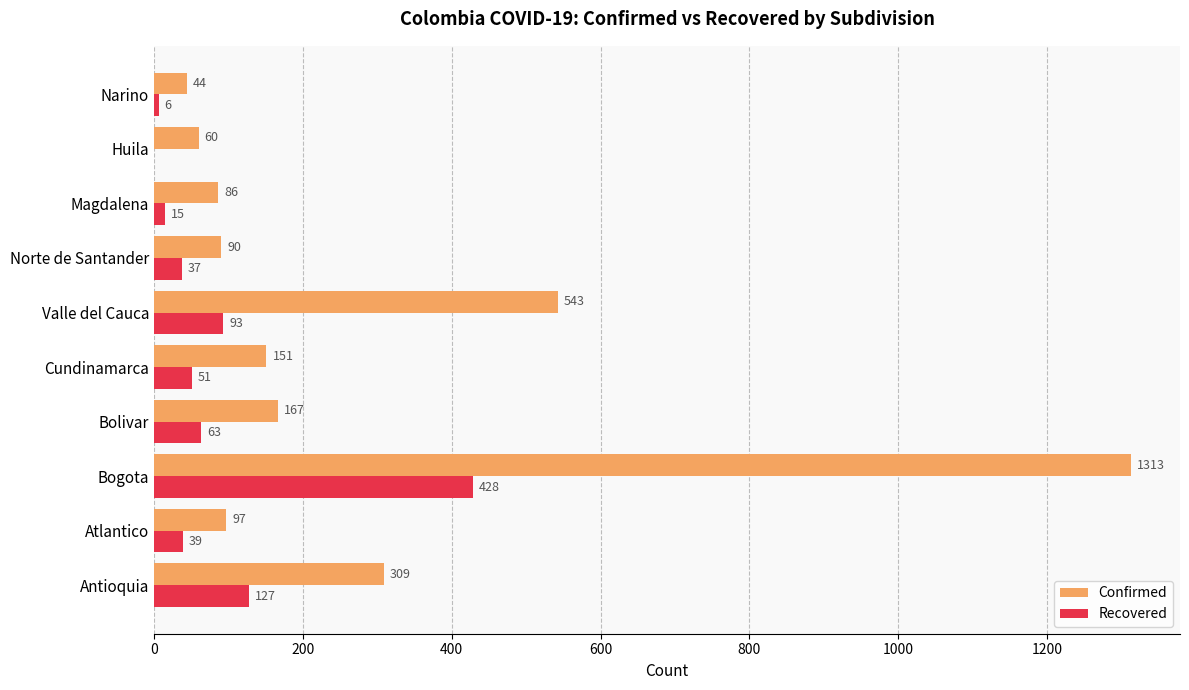

At which label is Confirmed closest to 678?

Valle del Cauca